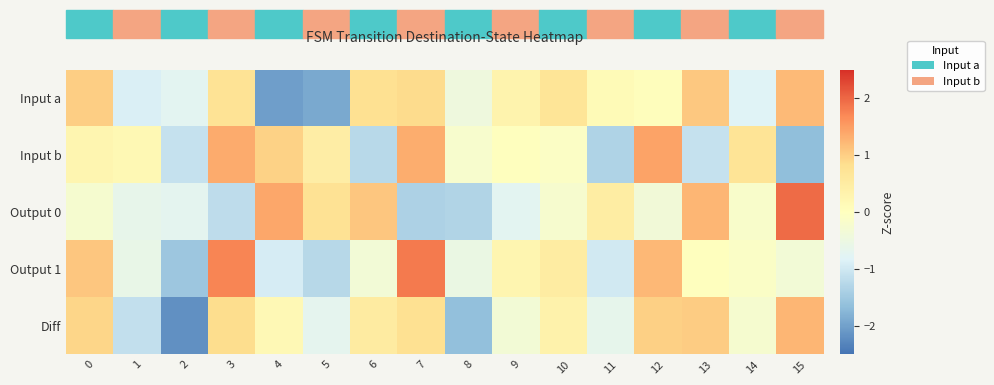

What is the smallest value displayed?

-2.2